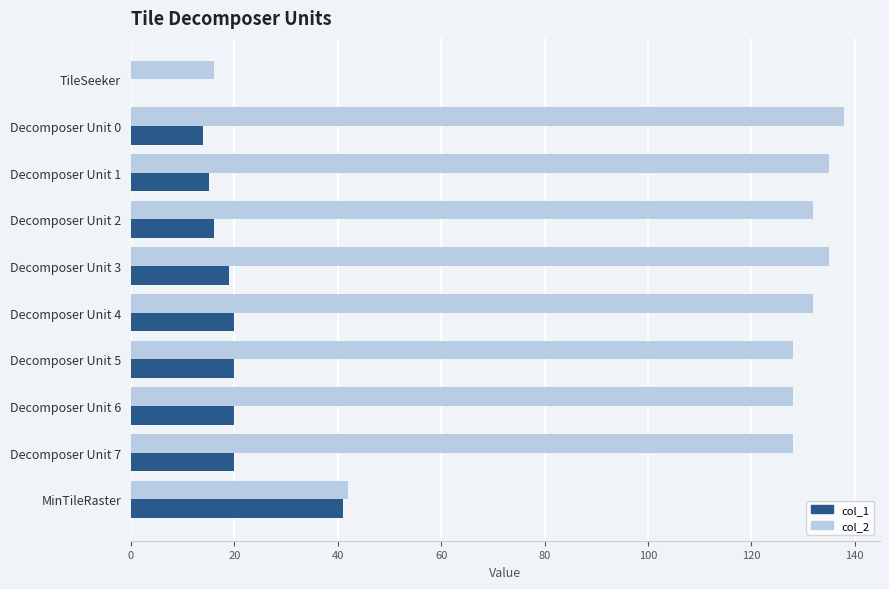

Is the value of col_1 at Decomposer Unit 7 greater than the value of col_2 at MinTileRaster?

No